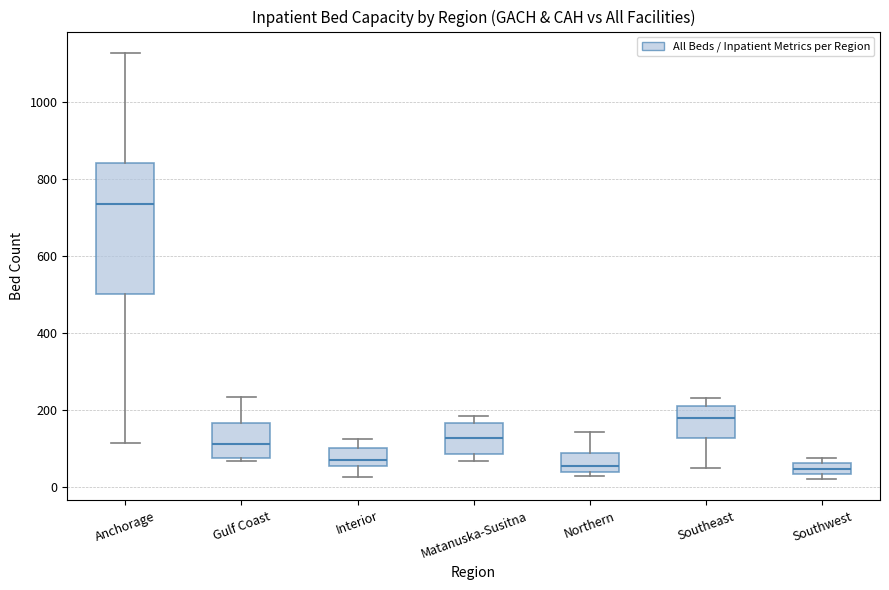

Where does the median line of the box for Gulf Coast sit on the y-axis? The values are not printed on the chart, so give them approximately, as read against the axis.

120